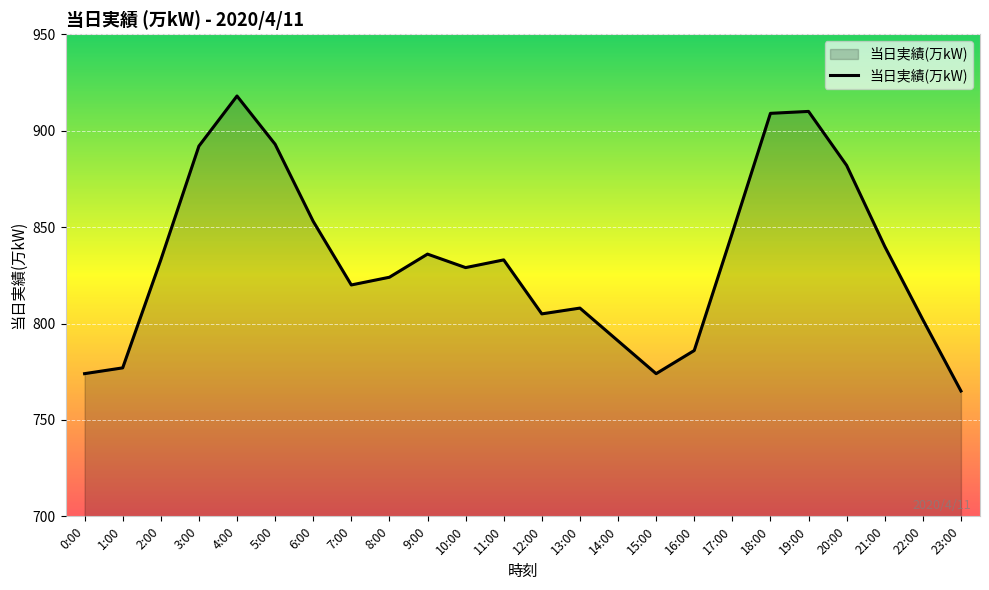

What position from the left is 9:00?

10